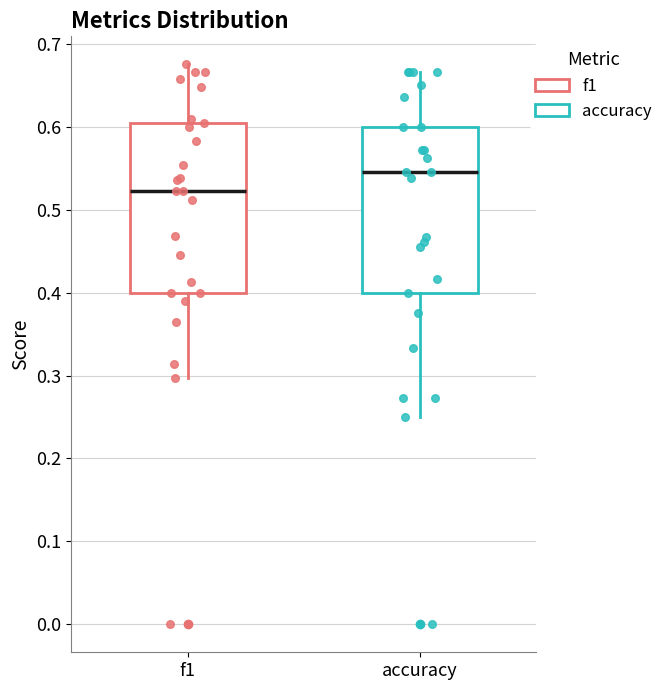

Reading left to right, transcribe this box plot: for each box, give where its median line is, the range the box spans, and where its two whiskers end, as read against the y-axis. The values are not printed on the chart, so give them approximately, as read against the axis.

f1: median 0.52, box 0.40 to 0.61, whiskers 0.30 to 0.68
accuracy: median 0.55, box 0.40 to 0.60, whiskers 0.25 to 0.67